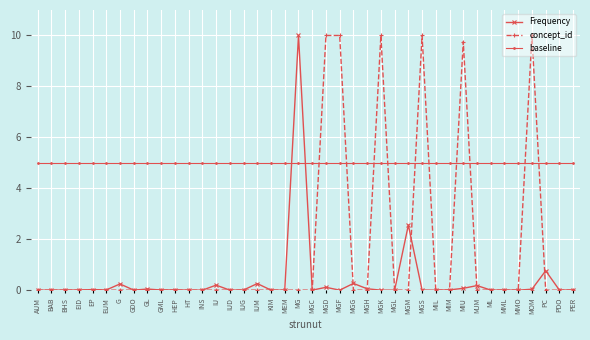

Which series has the largest total across all categories?

baseline